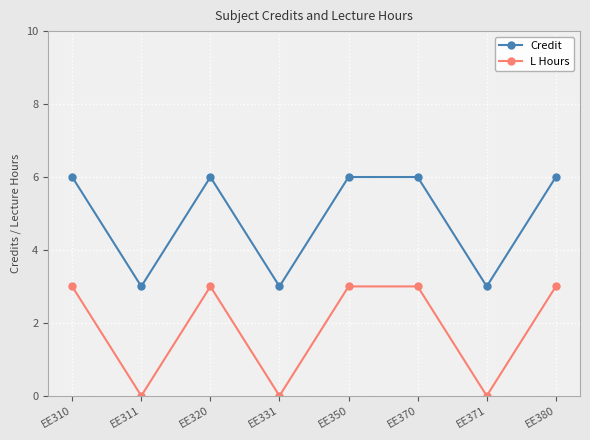

What is the average value of the Credit series?

5